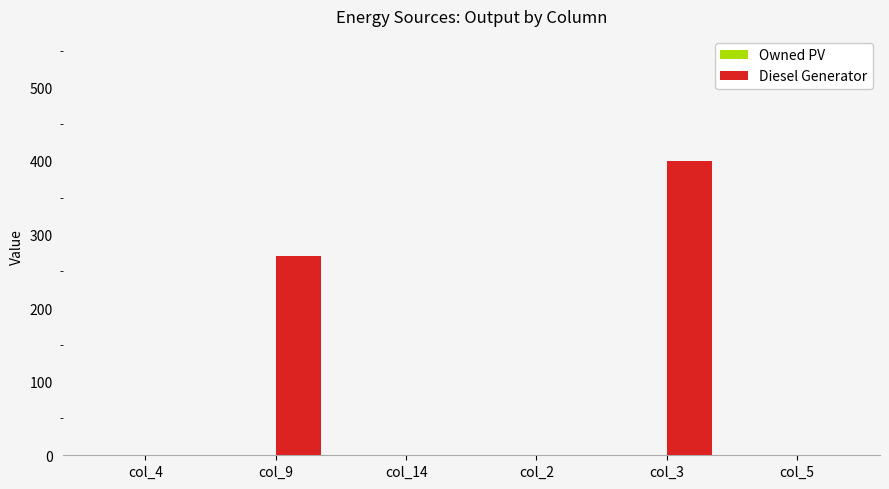

Does the chart contain stacked bars?

No